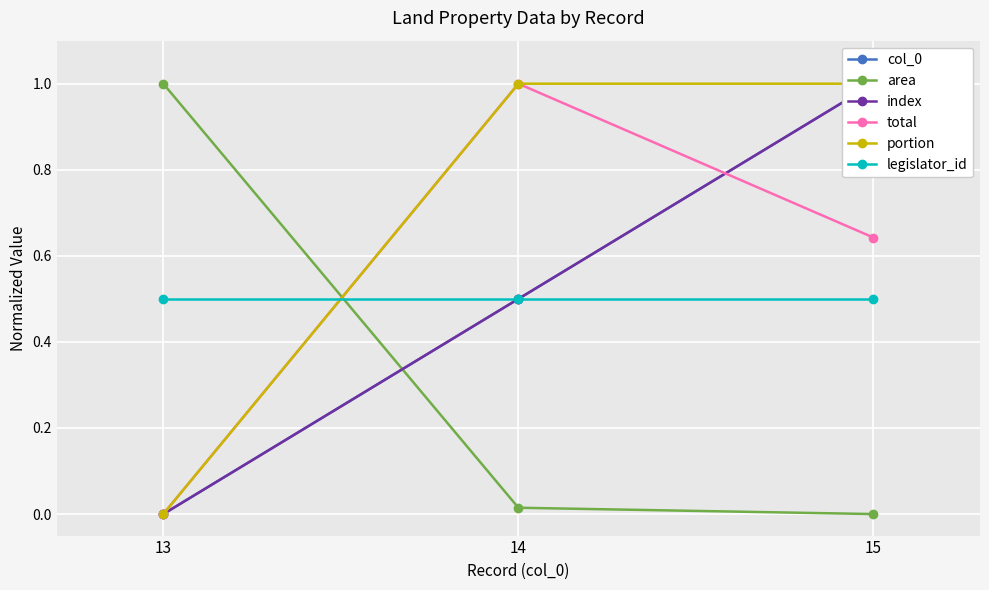

Reading left to right, transcribe all the data shown in this chart.

col_0: 13=0.0	14=0.5	15=1.0
area: 13=1.0	14=0.0	15=0.0
index: 13=0.0	14=0.5	15=1.0
total: 13=0.0	14=1.0	15=0.6
portion: 13=0.0	14=1.0	15=1.0
legislator_id: 13=0.5	14=0.5	15=0.5